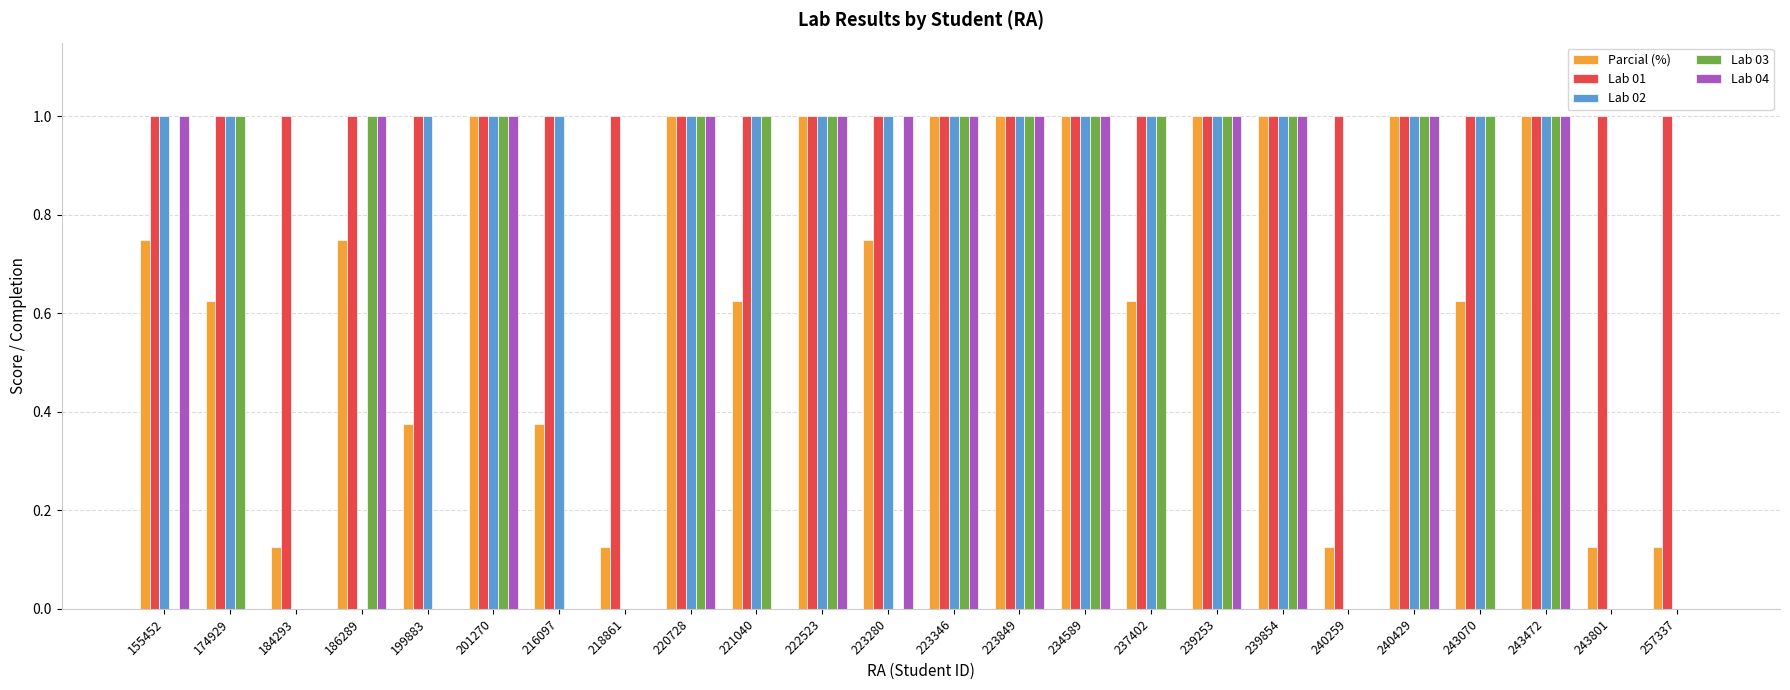

Is the value of Lab 01 at 234589 greater than the value of Lab 03 at 155452?

Yes